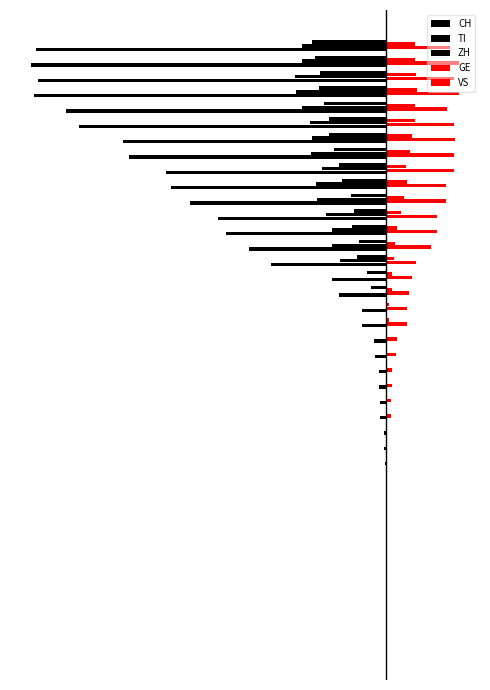

What is the sum of all VS values?

285